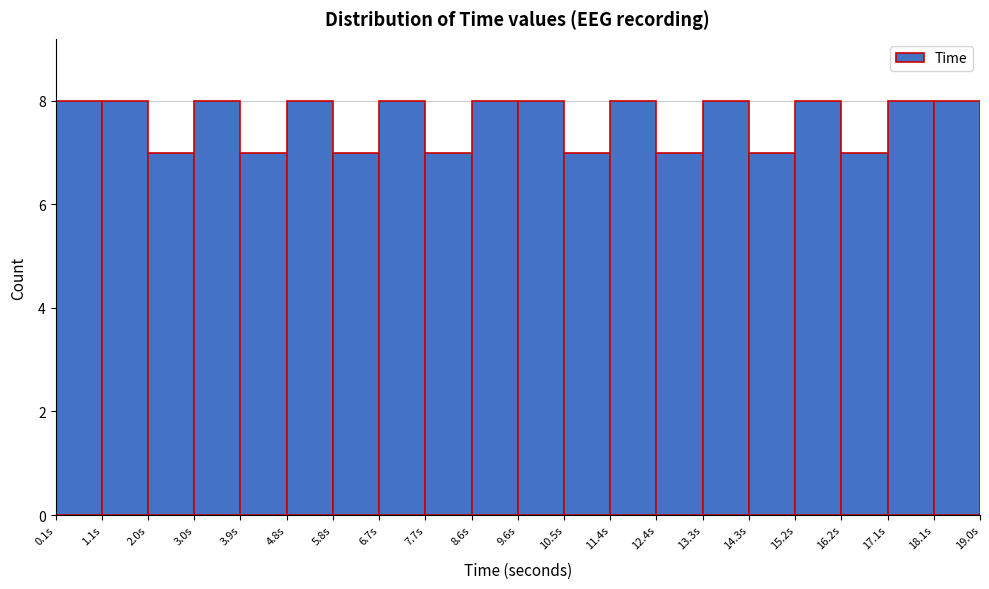

How tall is the bar that spans 10.5 to 11.5 on the x-axis? Neither the bar edges nor the heights are printed on the chart, so give them approximately, as read against the axes.

7